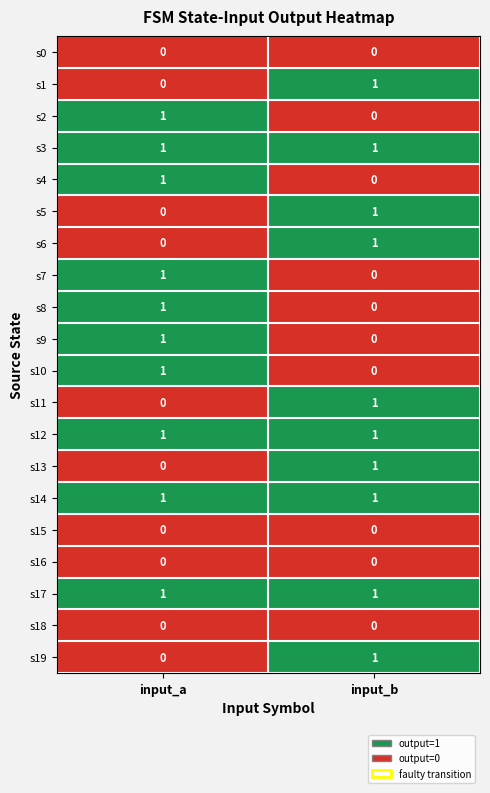

The value of s0 at input_a is 0. True or false?

True